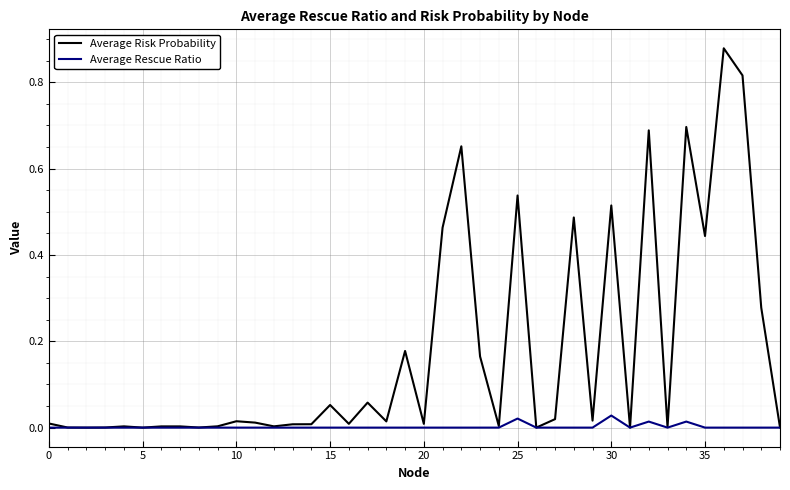

Which series has the widest spread of values?

Average Risk Probability